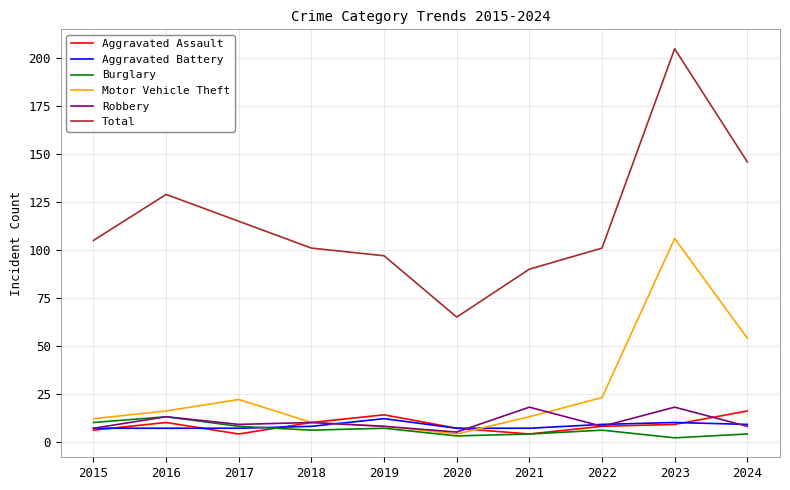

What is the total value across all series at 2022?

155